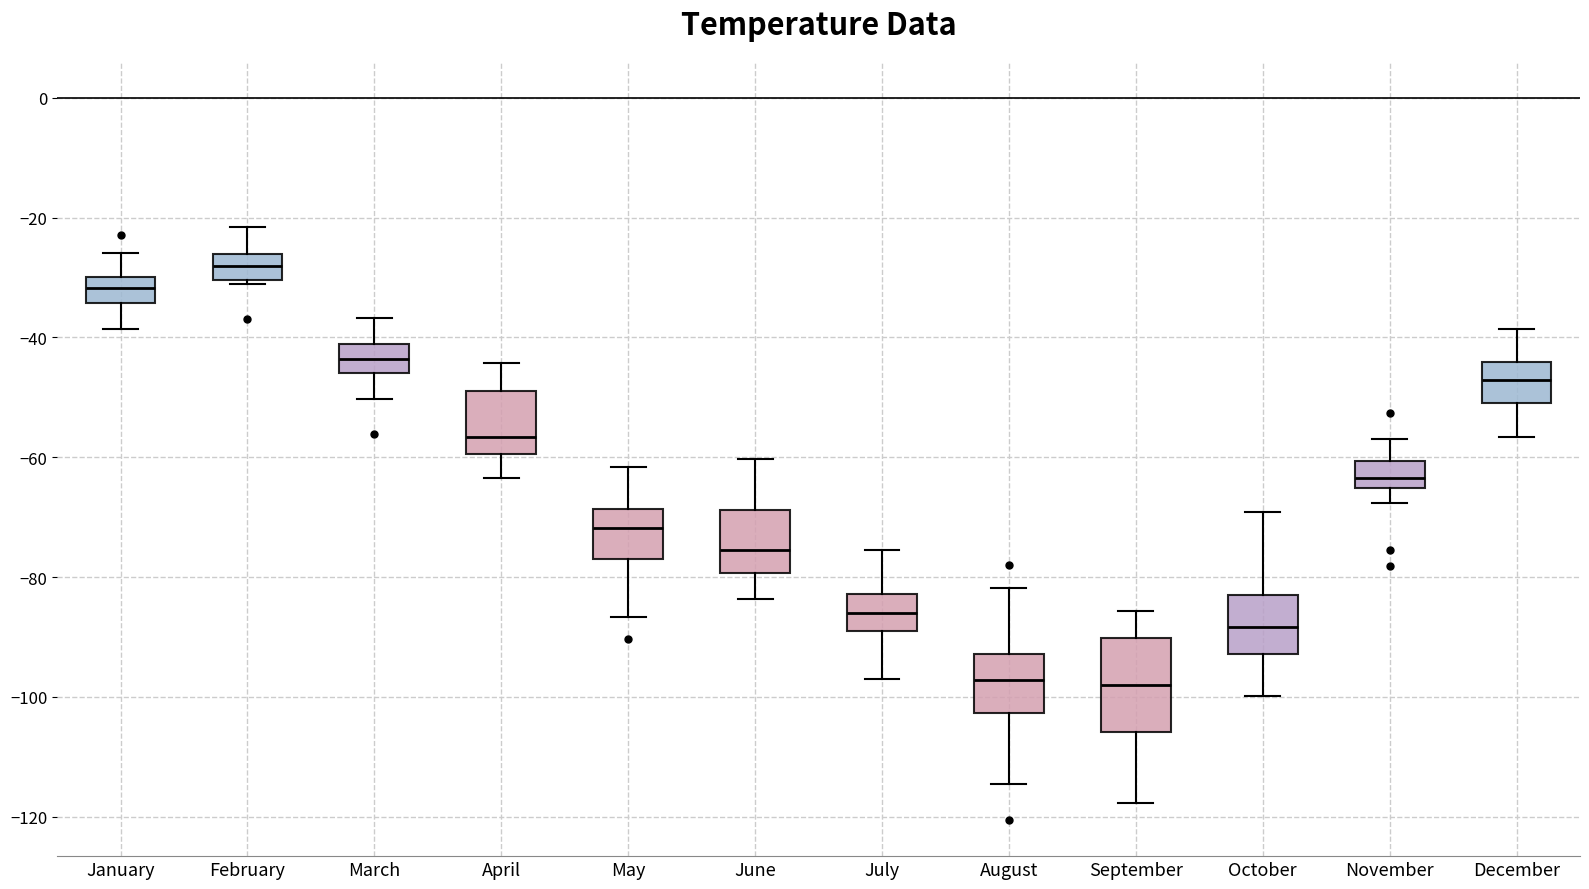

Reading left to right, transcribe this box plot: for each box, give where its median line is, the range the box spans, and where its two whiskers end, as read against the y-axis. The values are not printed on the chart, so give them approximately, as read against the axis.

January: median -32, box -34 to -30, whiskers -38 to -26
February: median -28, box -30 to -26, whiskers -32 to -22
March: median -44, box -46 to -42, whiskers -50 to -36
April: median -56, box -60 to -48, whiskers -64 to -44
May: median -72, box -76 to -68, whiskers -86 to -62
June: median -76, box -80 to -68, whiskers -84 to -60
July: median -86, box -90 to -82, whiskers -96 to -76
August: median -98, box -102 to -92, whiskers -114 to -82
September: median -98, box -106 to -90, whiskers -118 to -86
October: median -88, box -92 to -84, whiskers -100 to -70
November: median -64, box -66 to -60, whiskers -68 to -56
December: median -48, box -52 to -44, whiskers -56 to -38